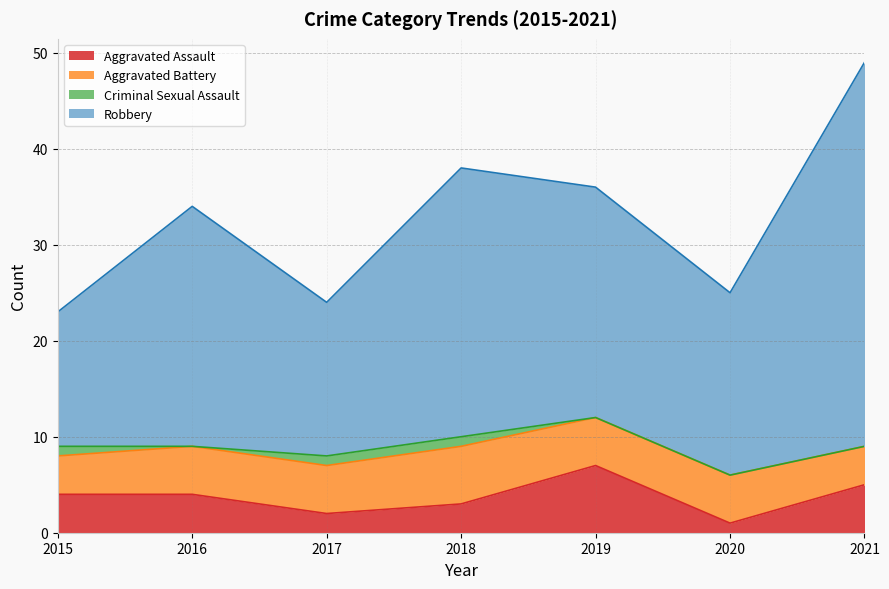

What are all the series names shown in the legend?

Aggravated Assault, Aggravated Battery, Criminal Sexual Assault, Robbery